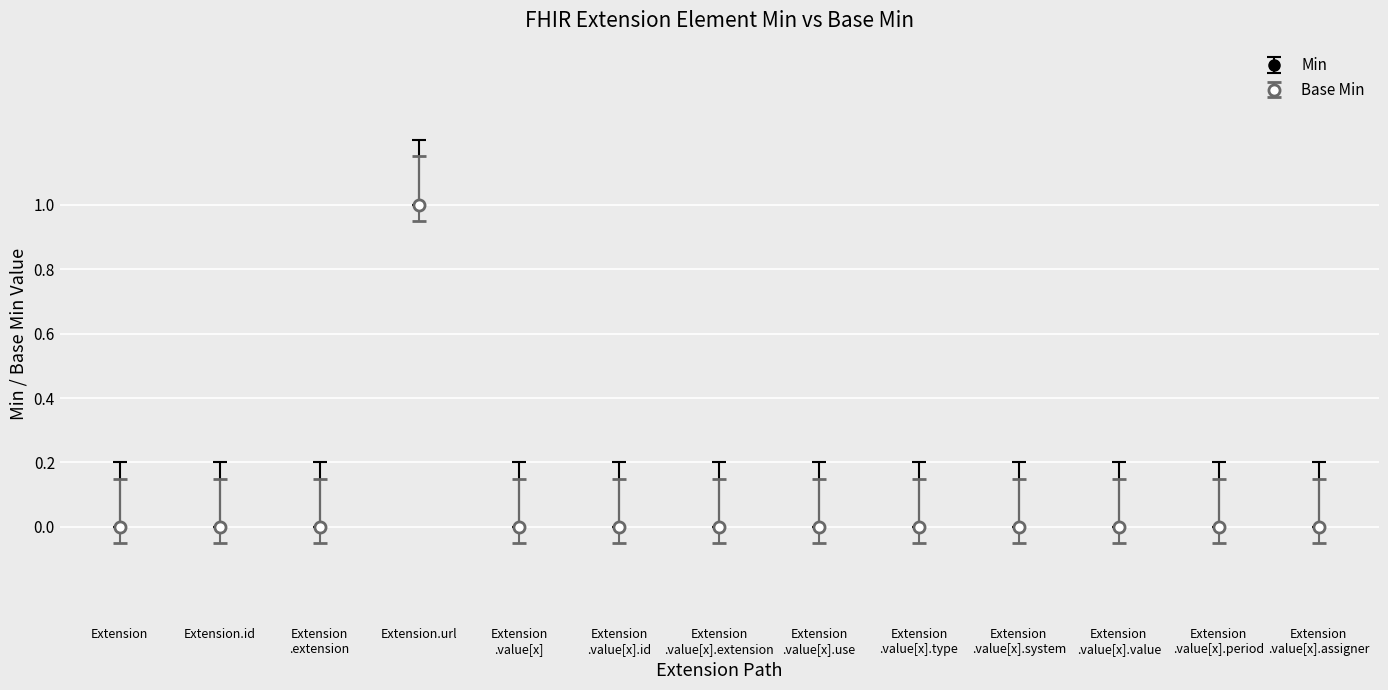

Is this an area chart (filled region under the line)?

No